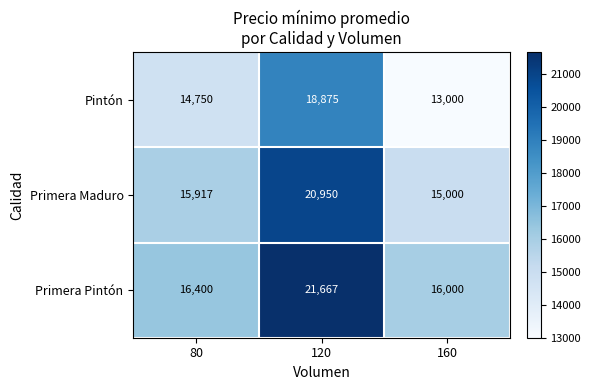

What is the total value across all series at 160?

44000